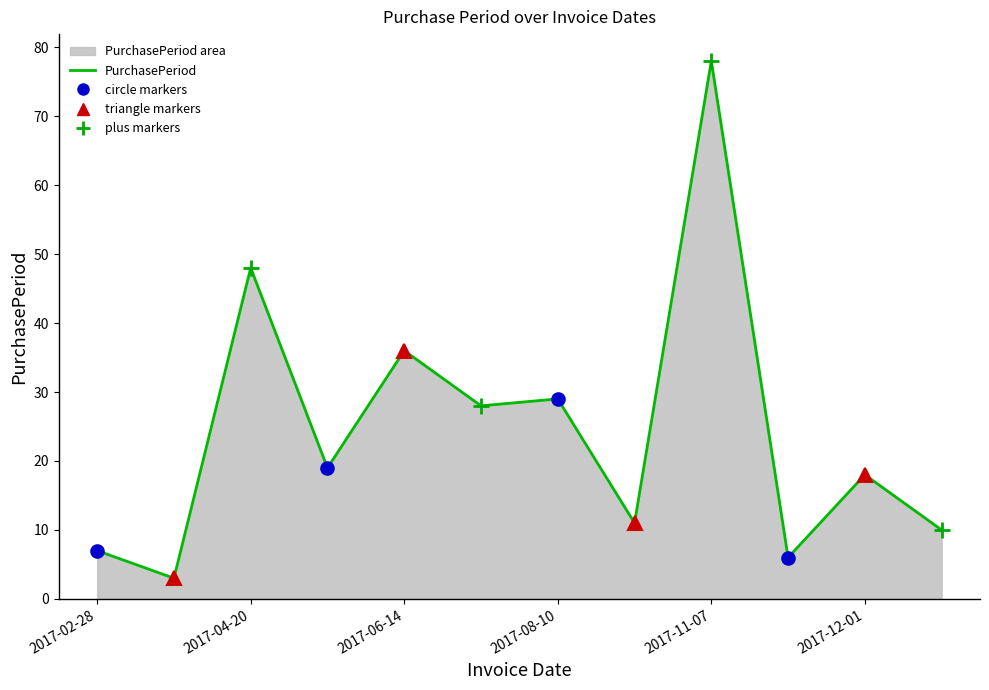

How many distinct data groups are displayed?

1